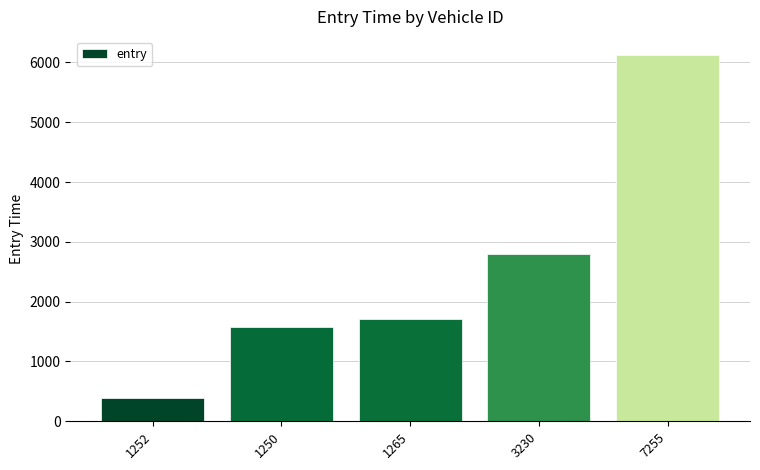

What is the change in value from 1250 to 1265?

+147